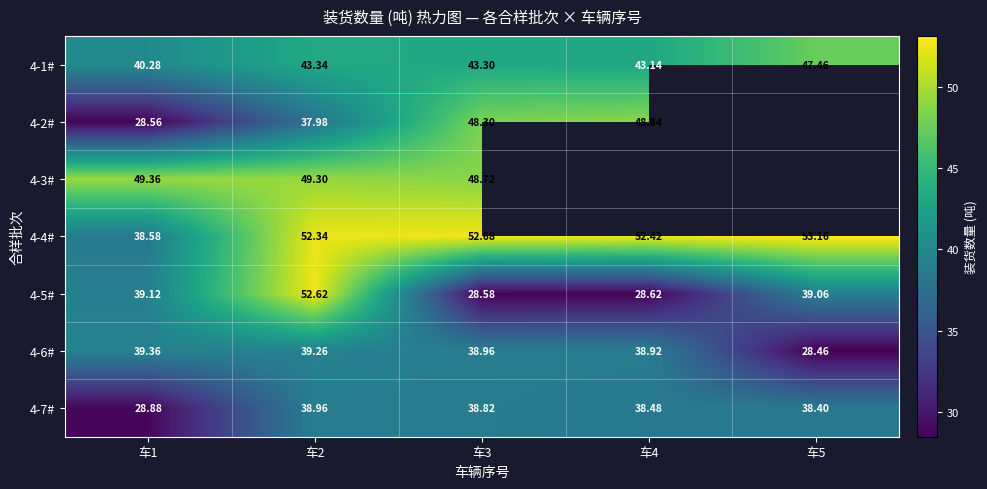

At which category is the sum across all series the highest?

车2